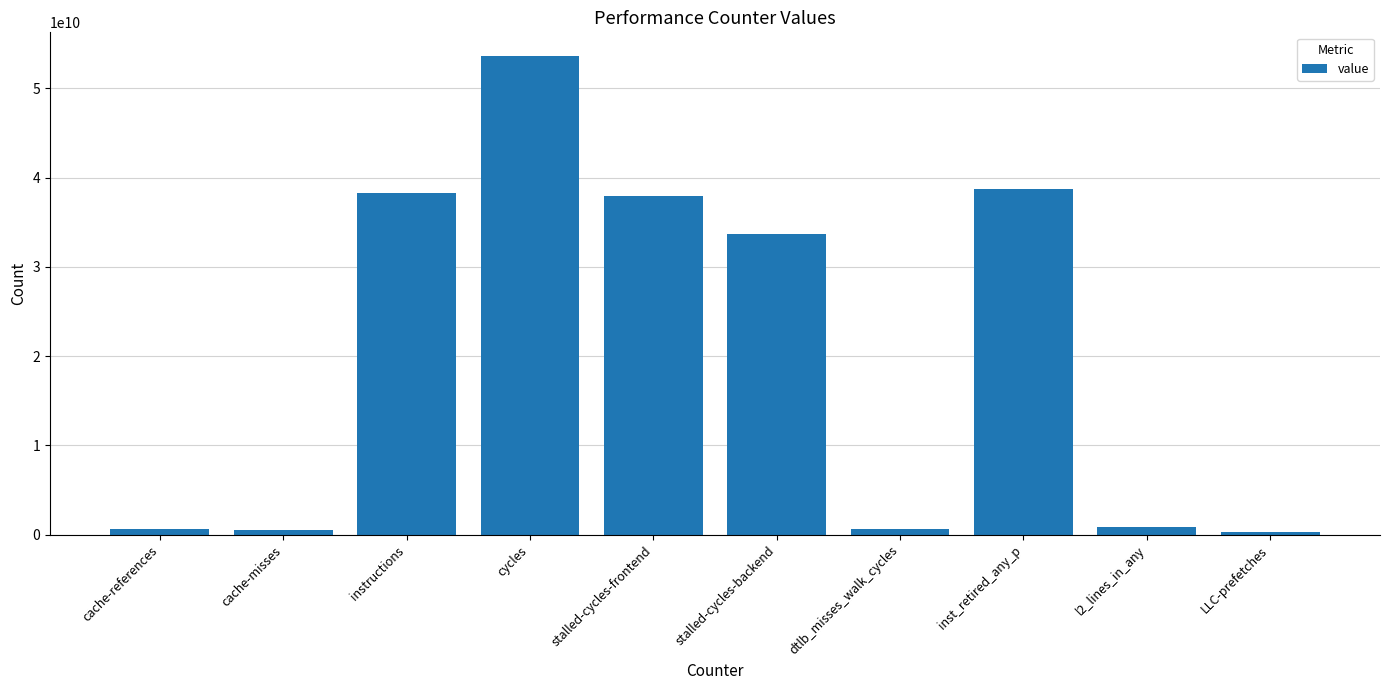

How many series are shown in this chart?

1